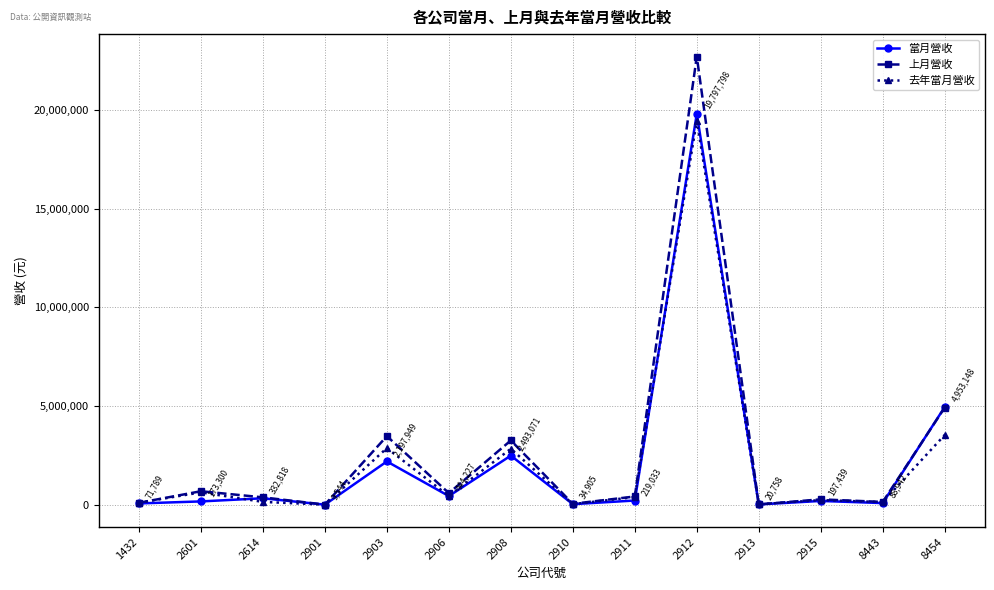

What is the maximum value shown in the chart?

22704519